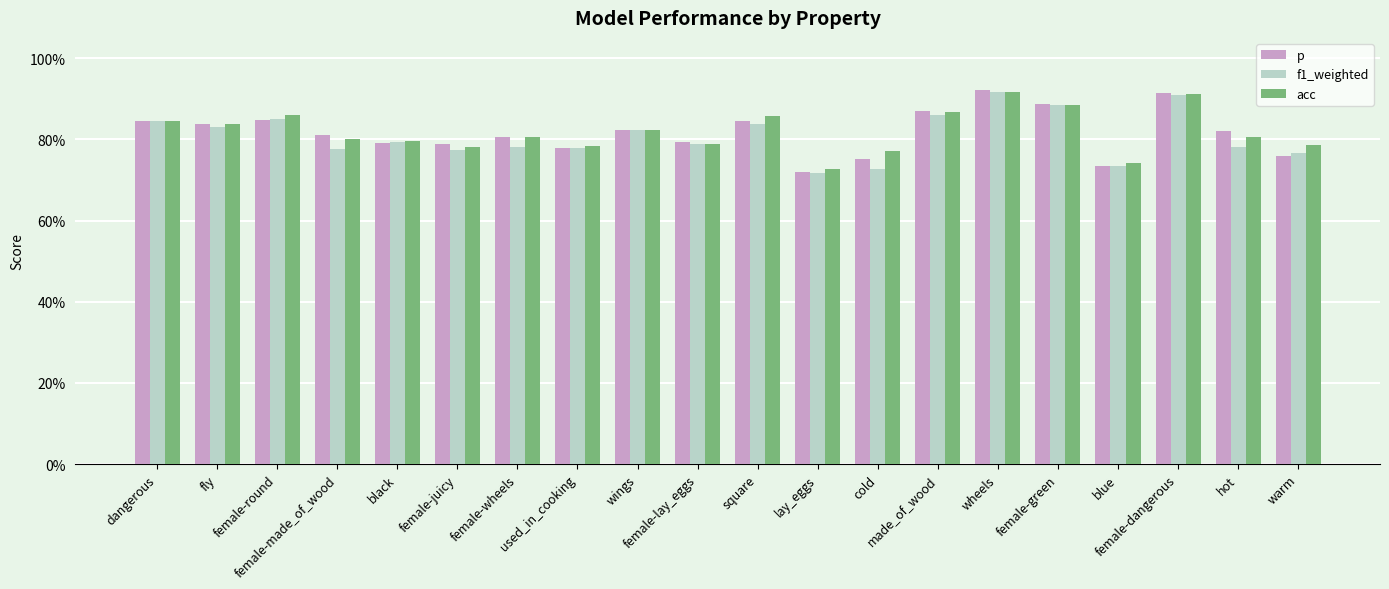

Reading right to left, extract all data points from this chart.

p: 0.8	0.8	0.9	0.7	0.9	0.9	0.9	0.8	0.7	0.8	0.8	0.8	0.8	0.8	0.8	0.8	0.8	0.8	0.8	0.8
f1_weighted: 0.8	0.8	0.9	0.7	0.9	0.9	0.9	0.7	0.7	0.8	0.8	0.8	0.8	0.8	0.8	0.8	0.8	0.9	0.8	0.8
acc: 0.8	0.8	0.9	0.7	0.9	0.9	0.9	0.8	0.7	0.9	0.8	0.8	0.8	0.8	0.8	0.8	0.8	0.9	0.8	0.8